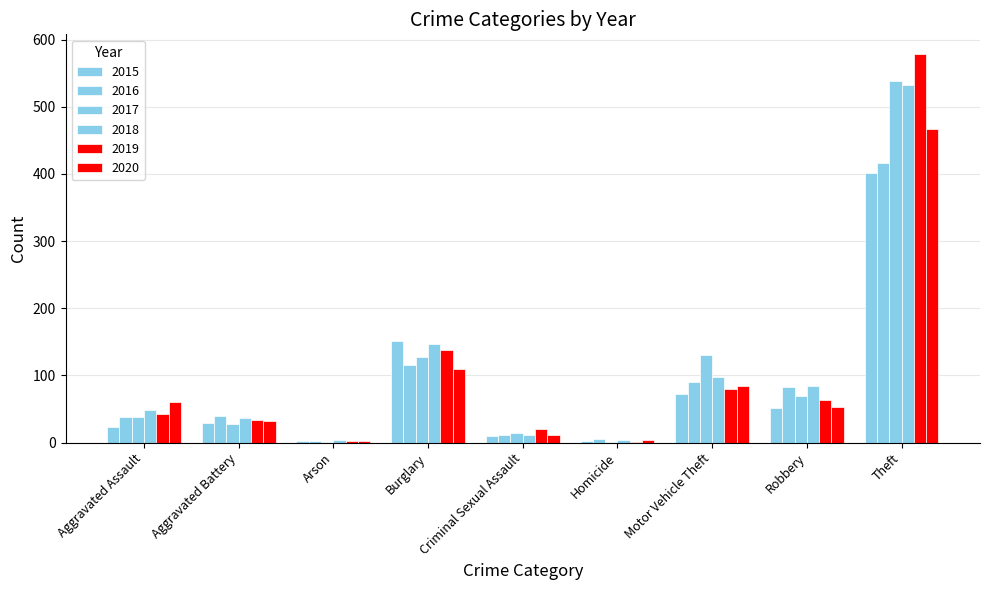

At Criminal Sexual Assault, list the series in order from largest to smallest.

2019, 2017, 2016, 2018, 2020, 2015